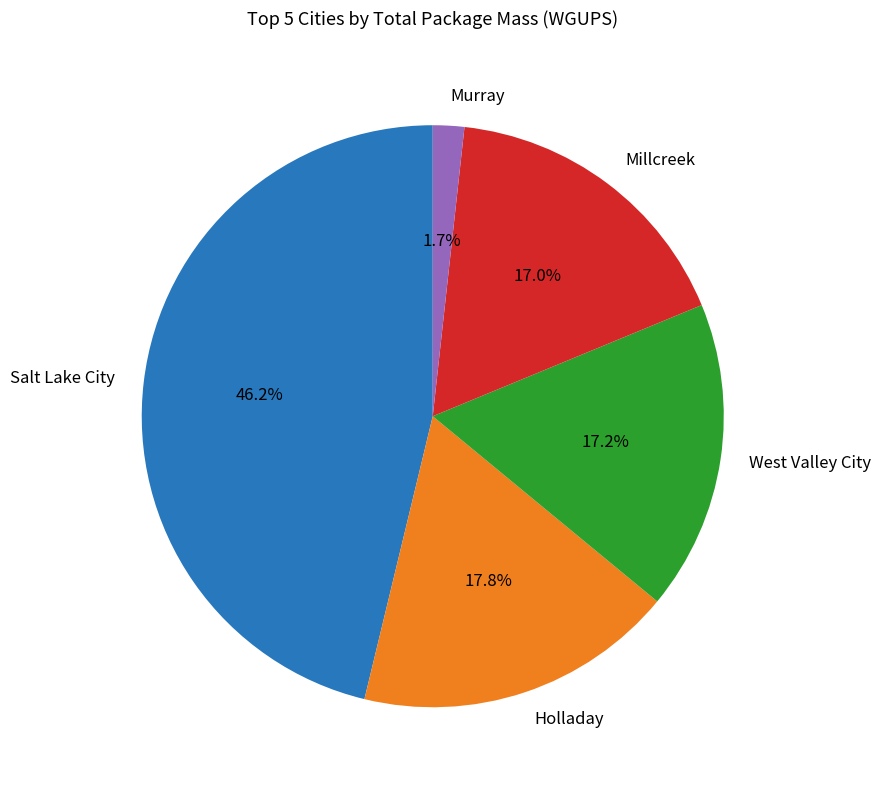

Does Salt Lake City account for over 50% of the chart?

No